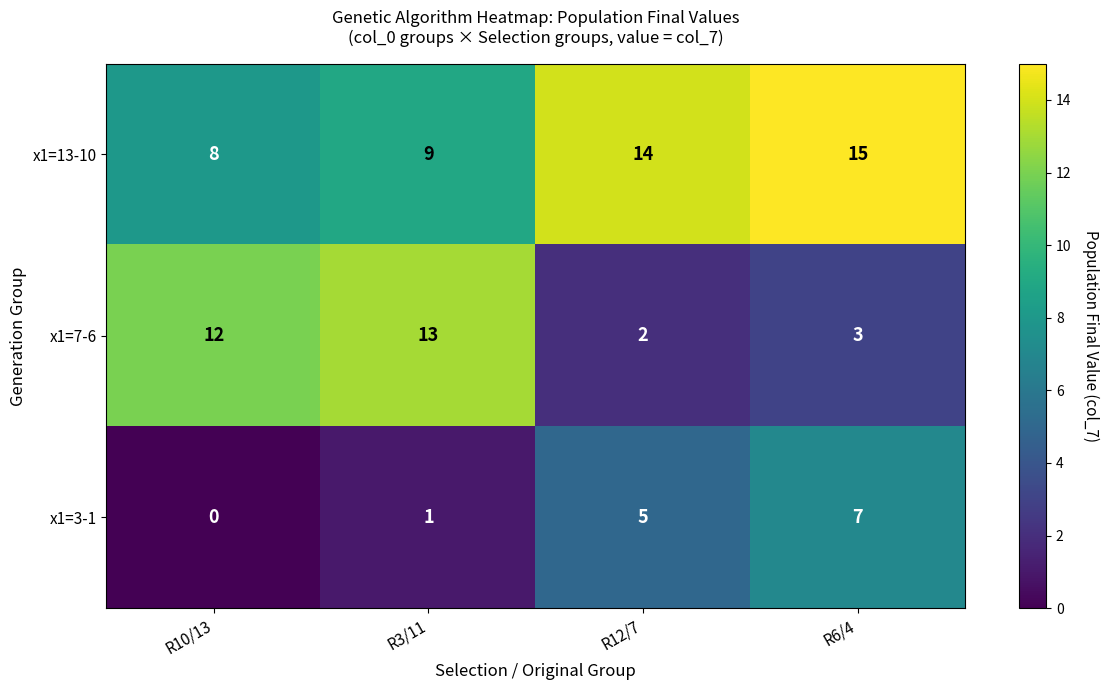

What is the difference between the maximum and minimum values in the x1=3-1 series?

7